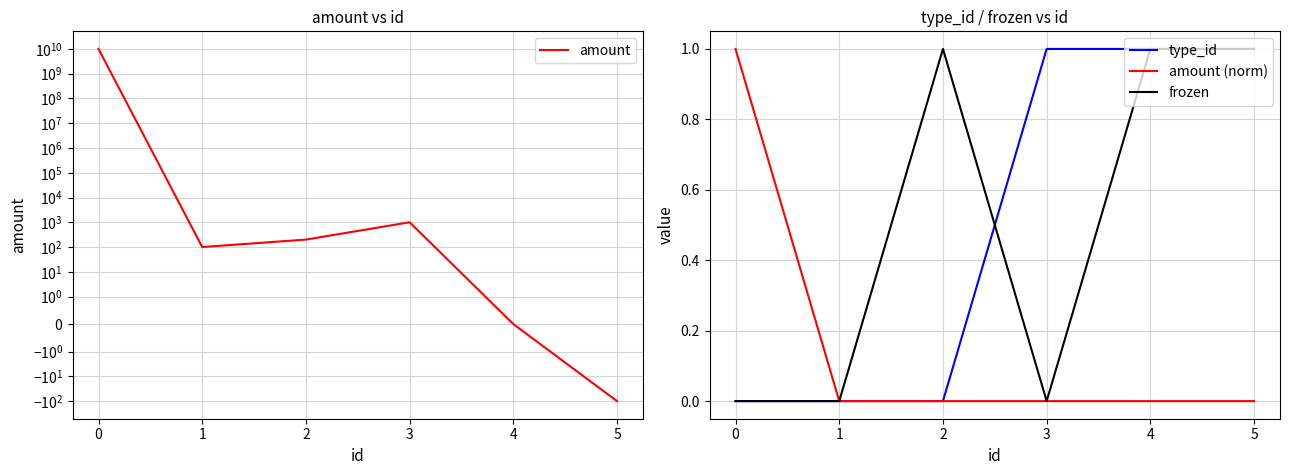

True or false: amount (norm) and frozen intersect in this chart.

True